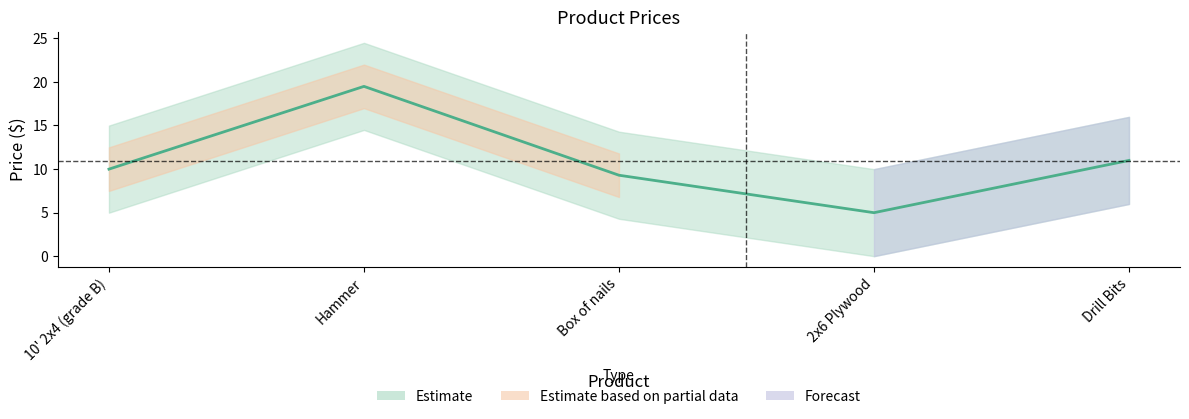

What is the label of the 5th point from the left?

Drill Bits